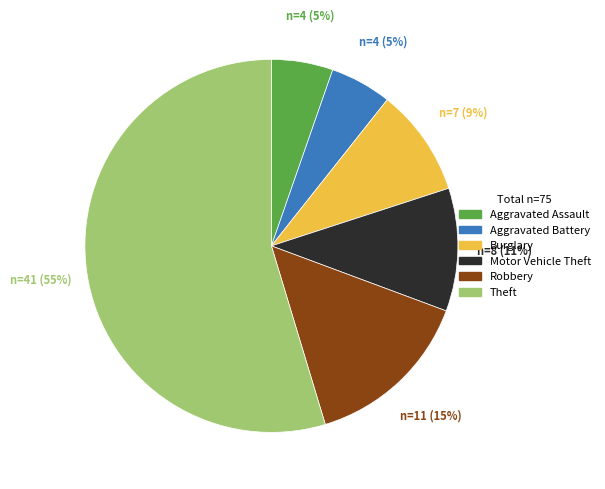

To the nearest percent, what is the difference between the Robbery and Motor Vehicle Theft slice percentages?

4%